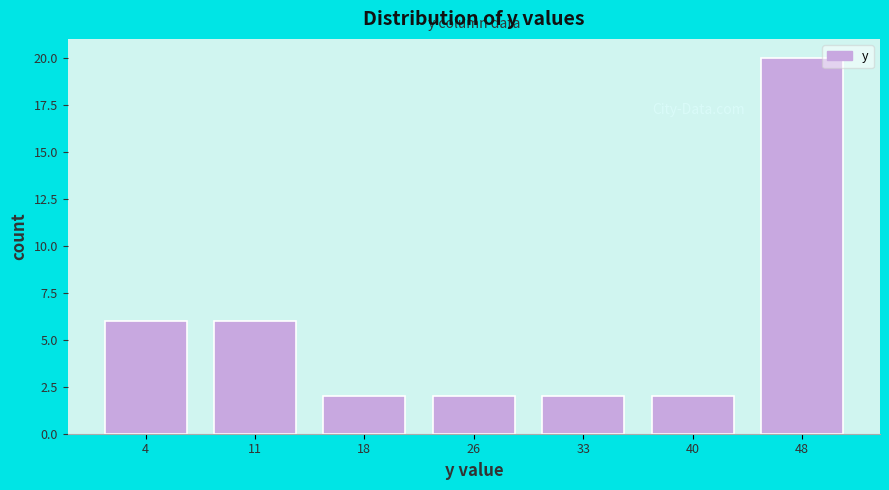

Reading left to right, transcribe this chart: for each bar, give the range it covers on the x-axis and its height. Neither the bar edges nor the heights are printed on the chart, so give them approximately, as read against the axes.

0 to 7: 6
7 to 15: 6
15 to 22: 2
22 to 29: 2
29 to 37: 2
37 to 44: 2
44 to 51: 20